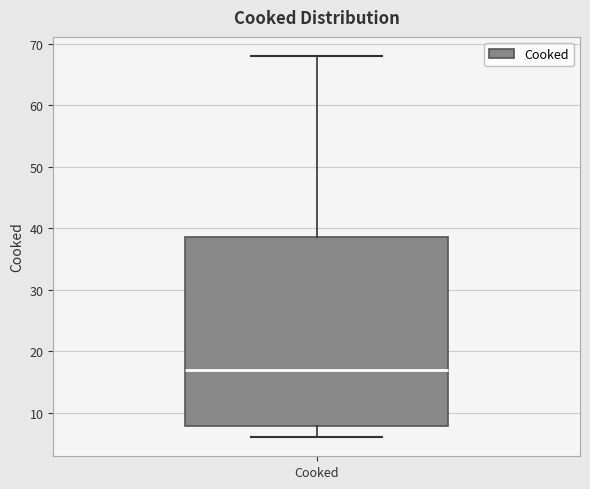

Read this box plot against the y-axis: the position of the median line, the range covered by the box, and the ends of both whiskers. The values are not printed on the chart, so give them approximately, as read against the axis.

median 17, box 8 to 39, whiskers 6 to 68